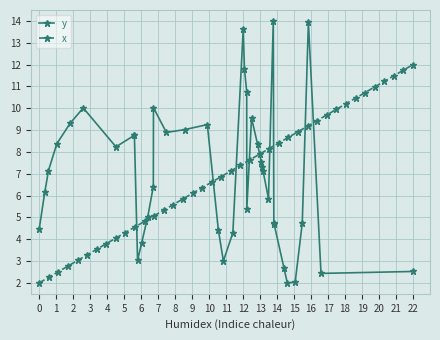

Reading right to left, transcribe all the data shown in this chart.

y: 2.5	2.4	13.9	4.7	2.0	2.0	2.7	4.7	4.7	14.0	5.9	7.1	7.3	7.5	8.4	9.6	5.4	10.8	11.8	13.6	4.3	3.0	4.4	9.3	9.0	8.9	10.0	6.4	5.0	3.8	3.0	8.8	8.8	8.2	10.0	9.3	8.4	7.1	6.2	4.5
x: 12.0	11.7	11.5	11.2	11.0	10.7	10.5	10.2	9.9	9.7	9.4	9.2	8.9	8.7	8.4	8.2	7.9	7.6	7.4	7.1	6.9	6.6	6.4	6.1	5.8	5.6	5.3	5.1	4.8	4.6	4.3	4.1	3.8	3.5	3.3	3.0	2.8	2.5	2.3	2.0